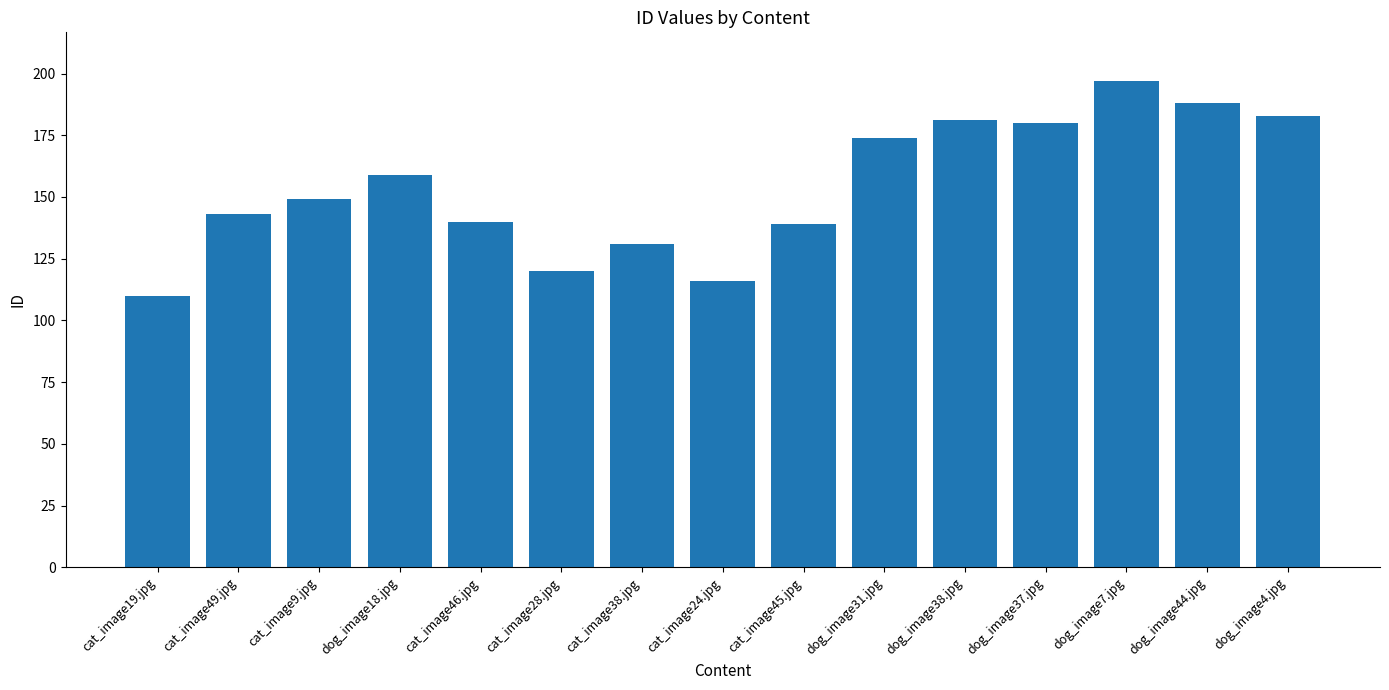

What is the approximate value at cat_image28.jpg, to the nearest 5?

120